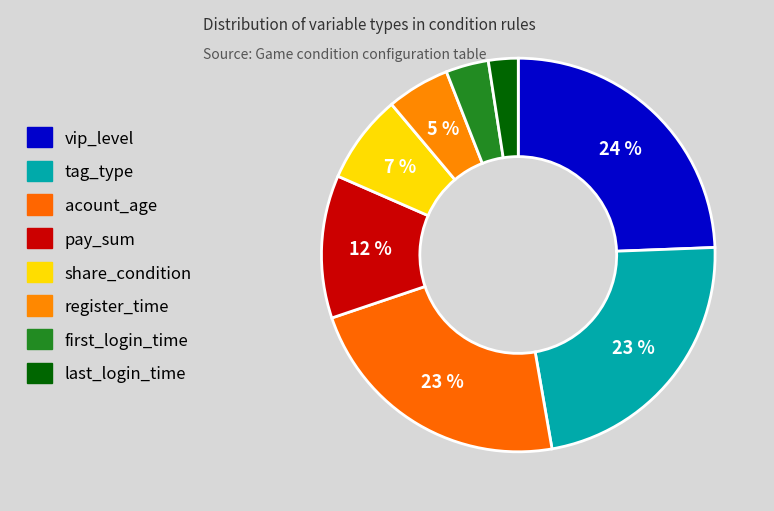

Count the number of slices in the pie.

8